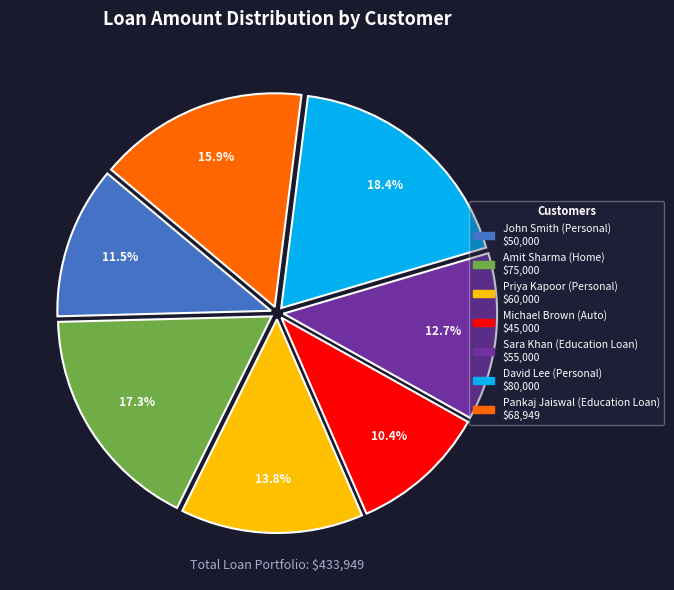

Does any single category account for the majority?

No